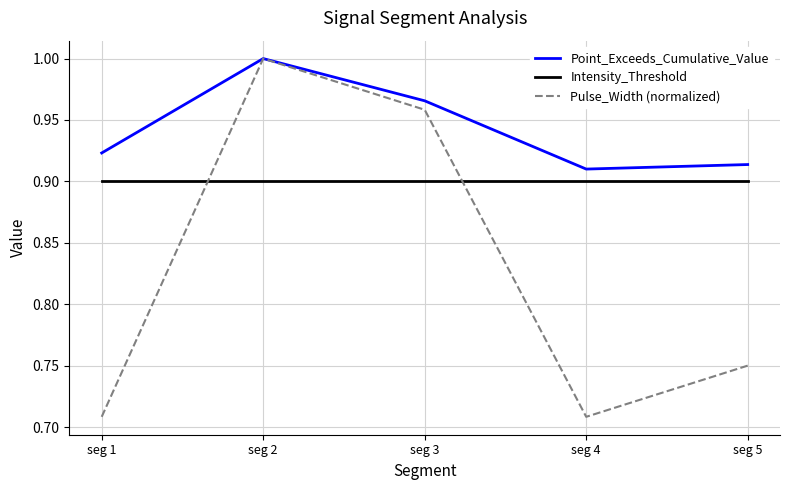

True or false: Intensity_Threshold and Point_Exceeds_Cumulative_Value cross at least once.

False